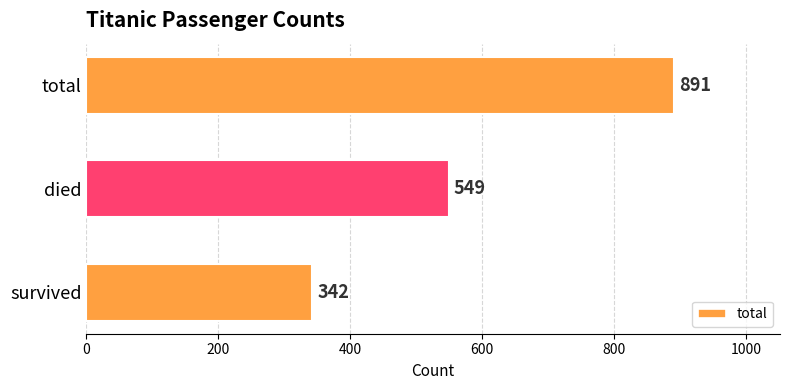

What is the minimum value shown in the chart?

342